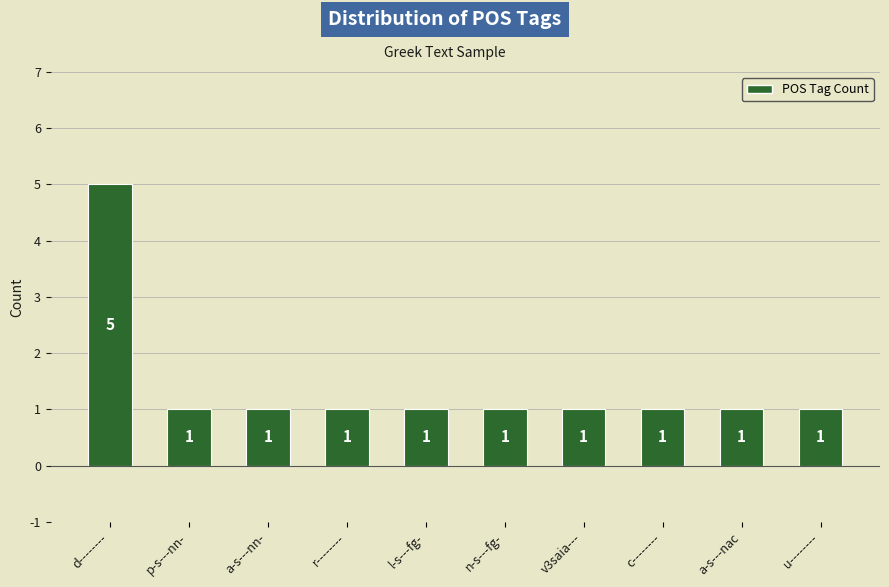

What is the ratio of the value at n-s---fg- to the value at v3saia---?

1.0